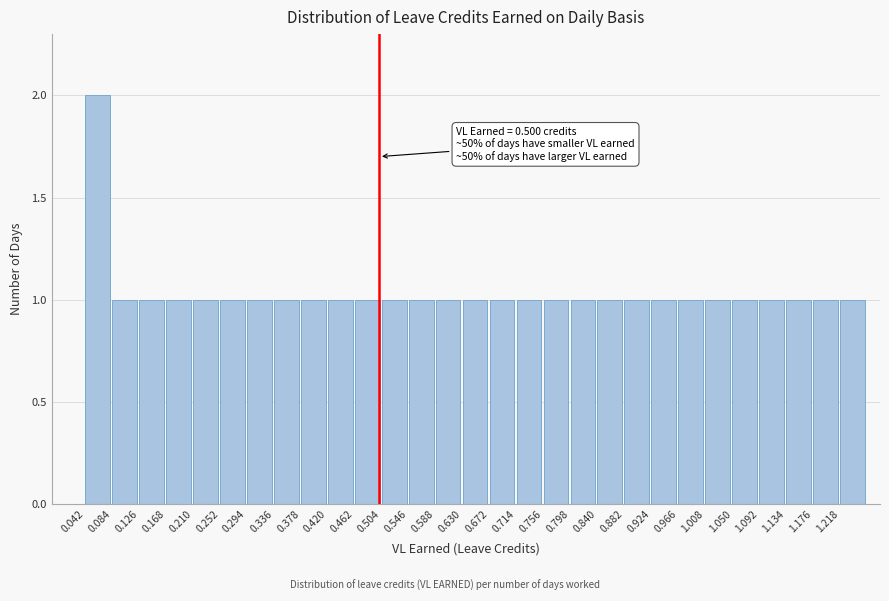

Reading left to right, extract all data points from this chart.

0.042=2	0.084=1	0.126=1	0.168=1	0.210=1	0.252=1	0.294=1	0.336=1	0.378=1	0.420=1	0.462=1	0.504=1	0.546=1	0.588=1	0.630=1	0.672=1	0.714=1	0.756=1	0.798=1	0.840=1	0.882=1	0.924=1	0.966=1	1.008=1	1.050=1	1.092=1	1.134=1	1.176=1	1.218=1